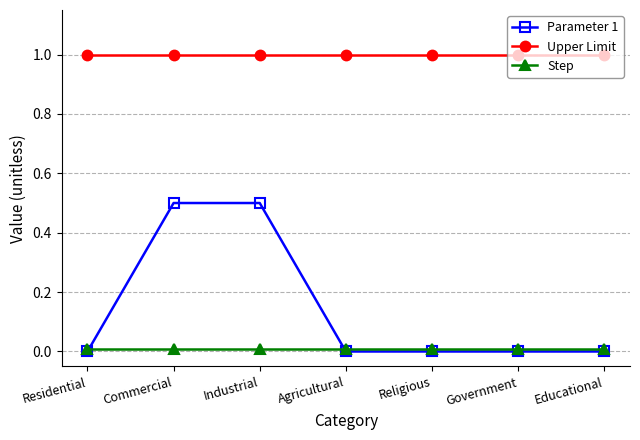

Count the Parameter 1 values in the range 0 to 1.

7